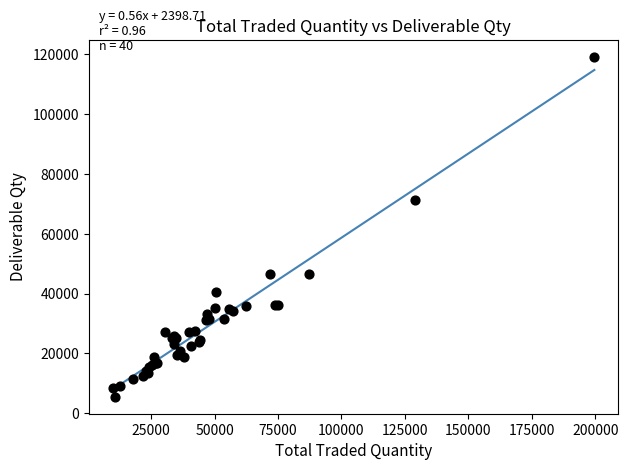

What Y value in the scatter plot is closest to 62393?

71468